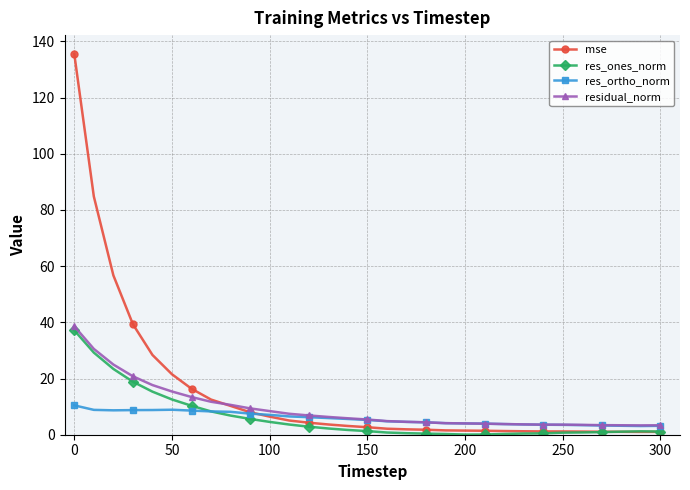

What is the difference between the maximum and minimum values in the mse series?

134.5